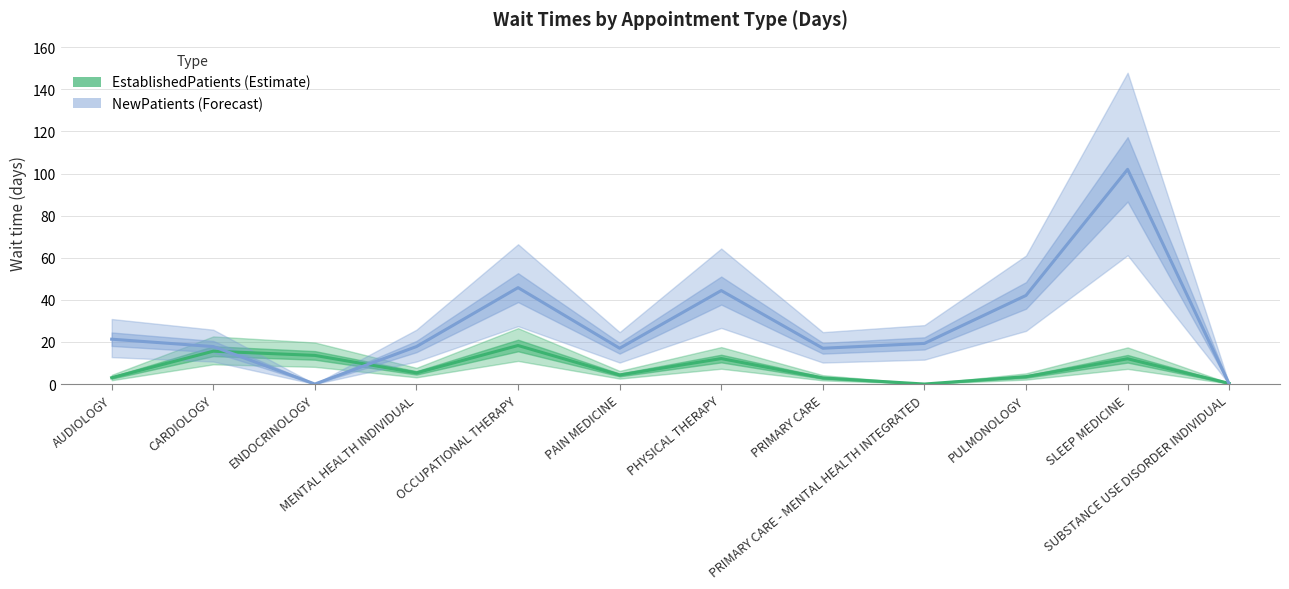

List the labels in order of EstablishedPatients value, largest first.

OCCUPATIONAL THERAPY, CARDIOLOGY, ENDOCRINOLOGY, PHYSICAL THERAPY, SLEEP MEDICINE, MENTAL HEALTH INDIVIDUAL, PAIN MEDICINE, PULMONOLOGY, AUDIOLOGY, PRIMARY CARE, SUBSTANCE USE DISORDER INDIVIDUAL, PRIMARY CARE - MENTAL HEALTH INTEGRATED